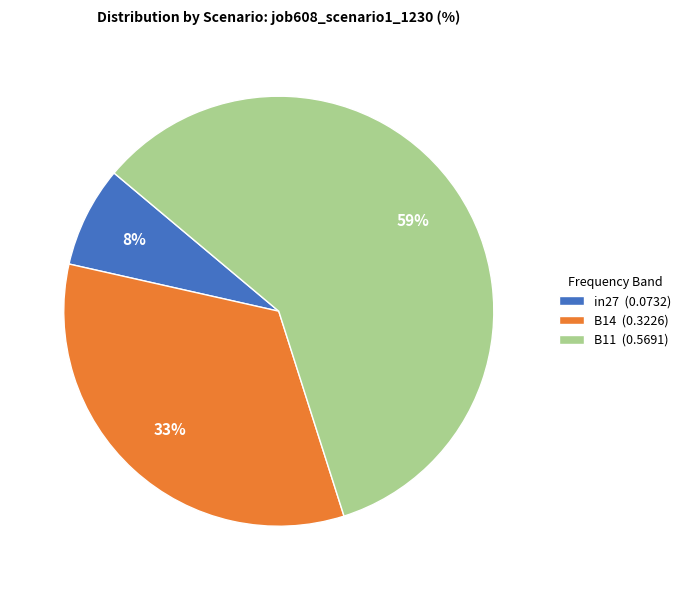

To the nearest percent, what is the average slice percentage?

33%